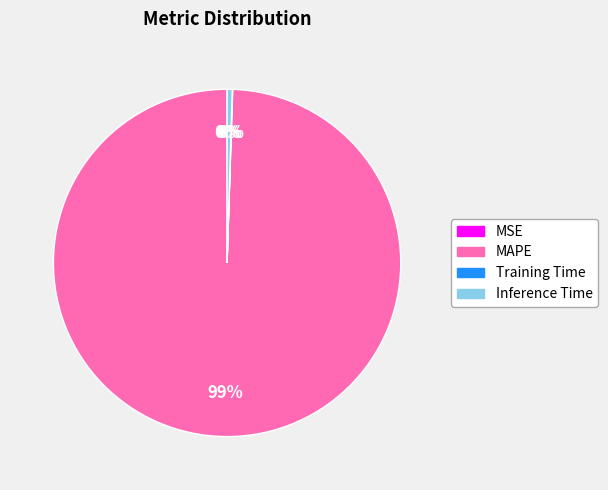

Which slice is the largest?

MAPE